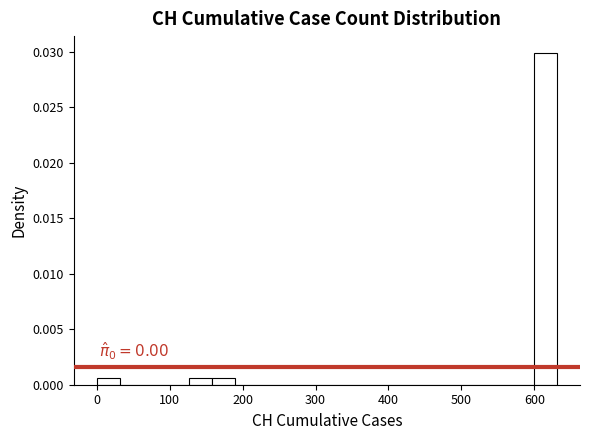

Around what value on the x-axis is the tallest bar? Give the approximate position of its centre, as read against the axis.

620